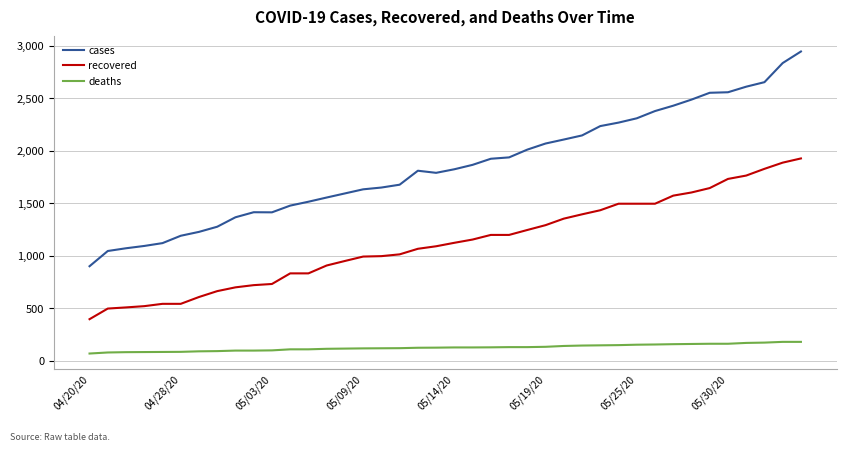

Which series has the largest range (max minus min)?

cases